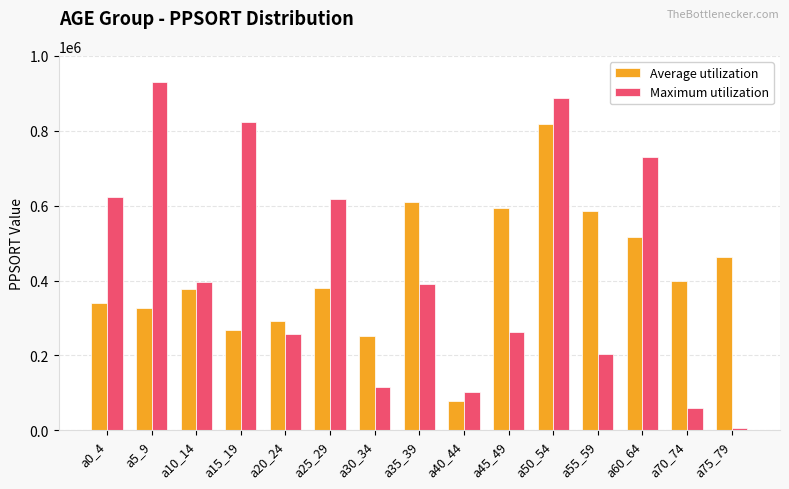

Does the chart contain any negative values?

No